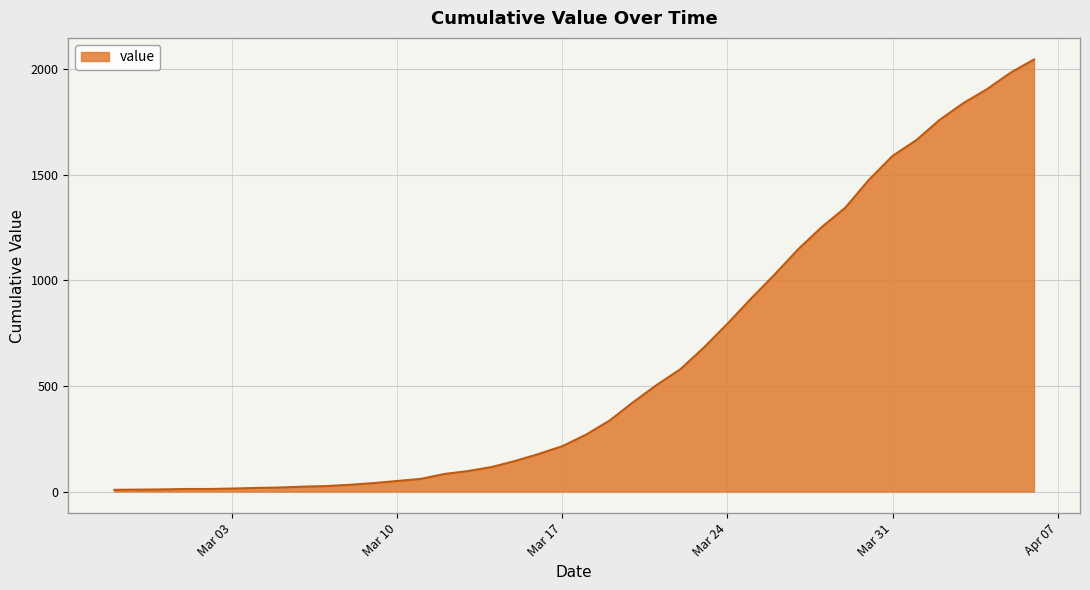

What is the smallest value displayed?

8